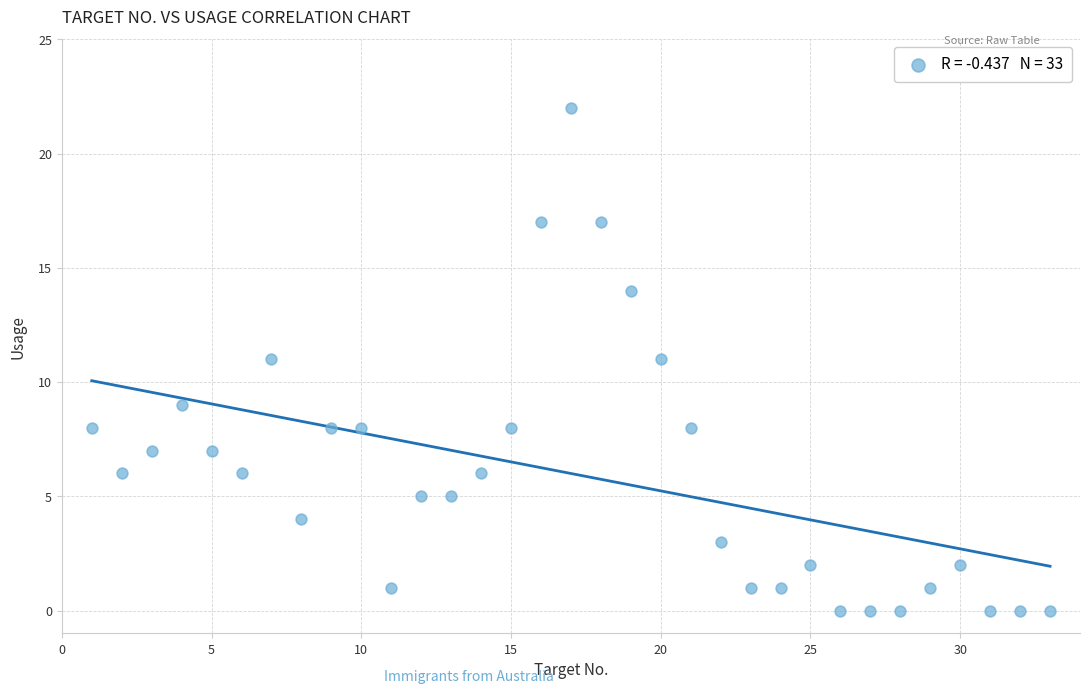

What is the range of Y values (max minus min)?

22